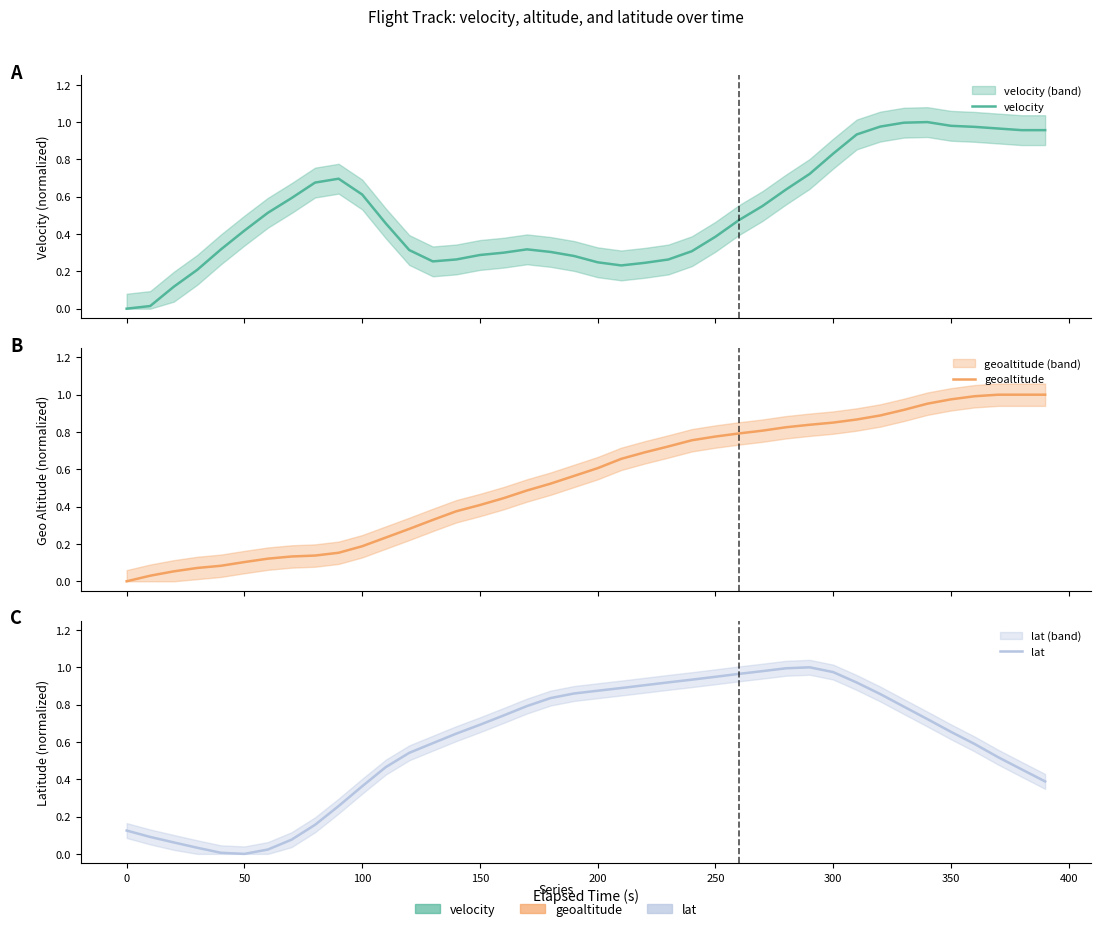

What are all the series names shown in the legend?

velocity, geoaltitude, lat